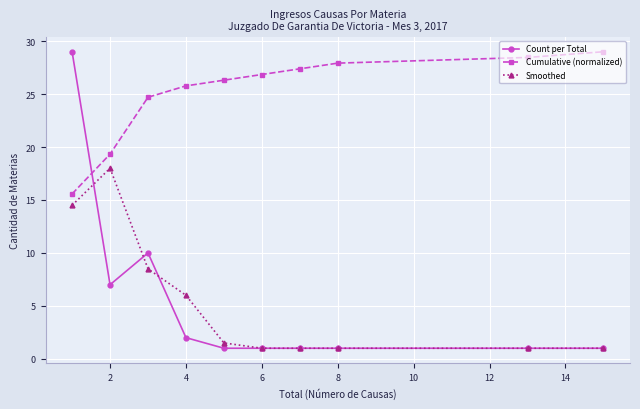

What is the maximum value for Cumulative (normalized)?

29.0